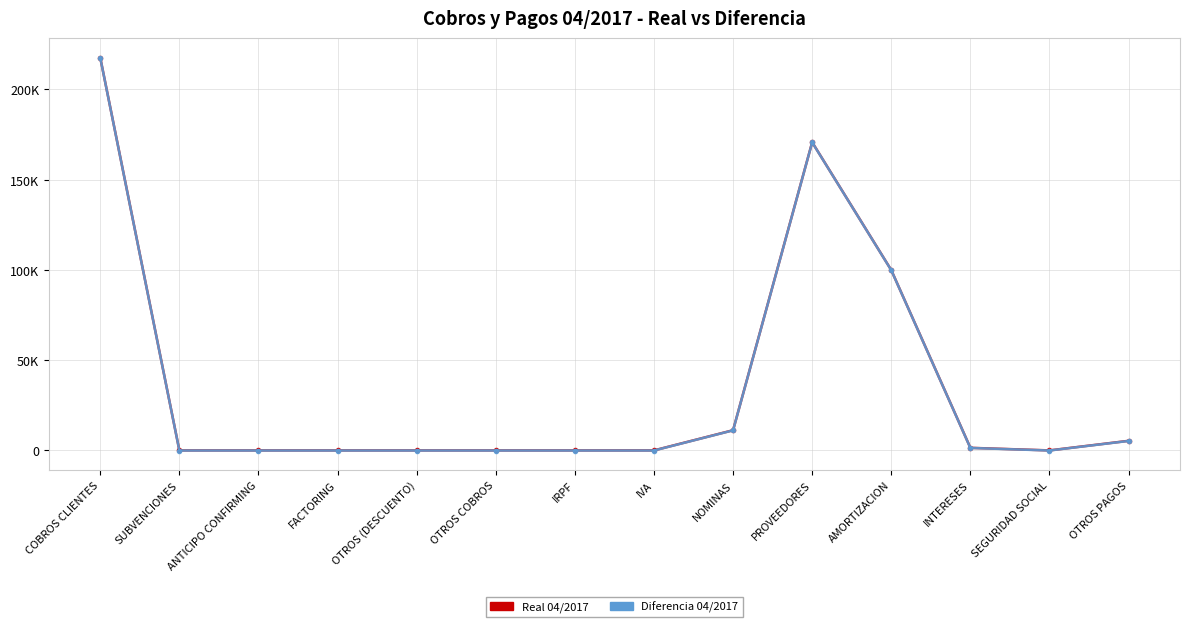

What are all the series names shown in the legend?

Real 04/2017, Diferencia 04/2017